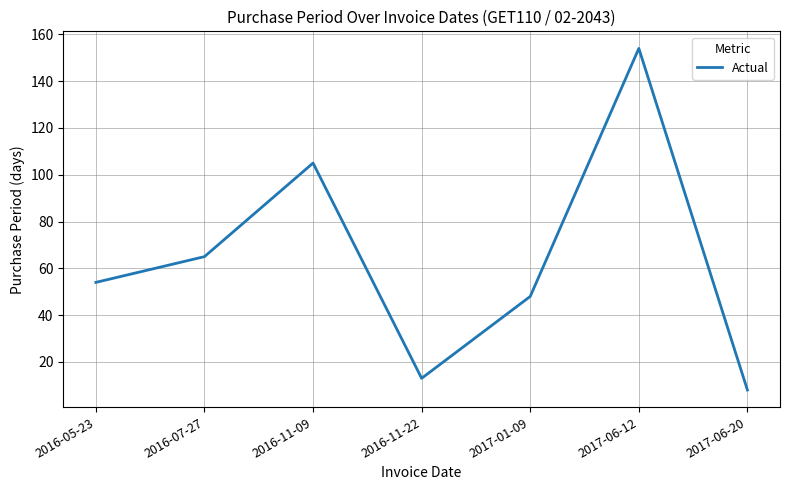

At which category does the chart reach its minimum across all series?

2017-06-20